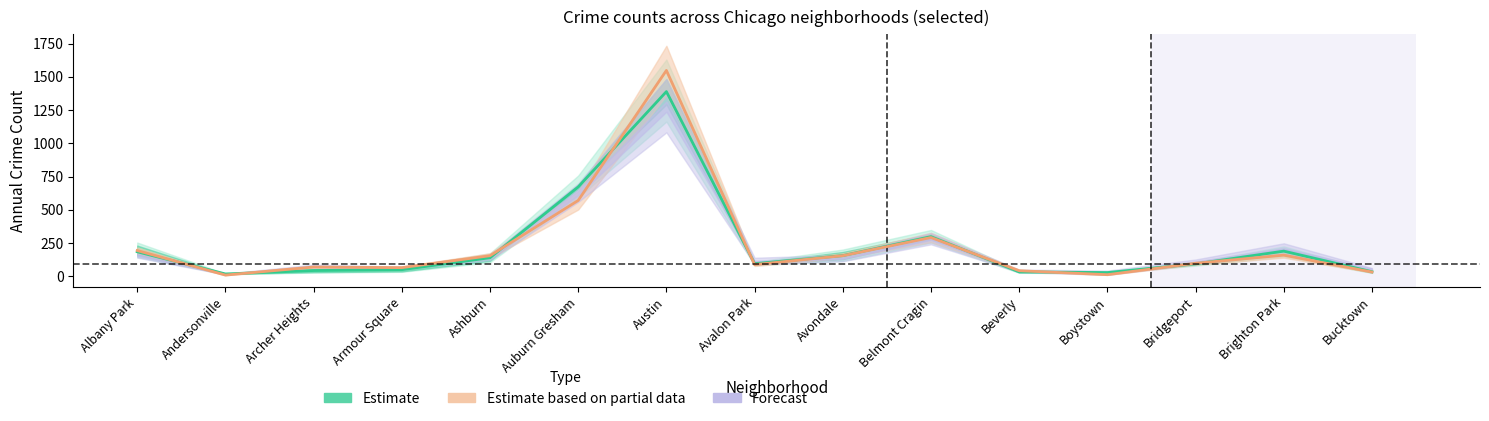

How many values in the Estimate based on partial data series are below 97?

7